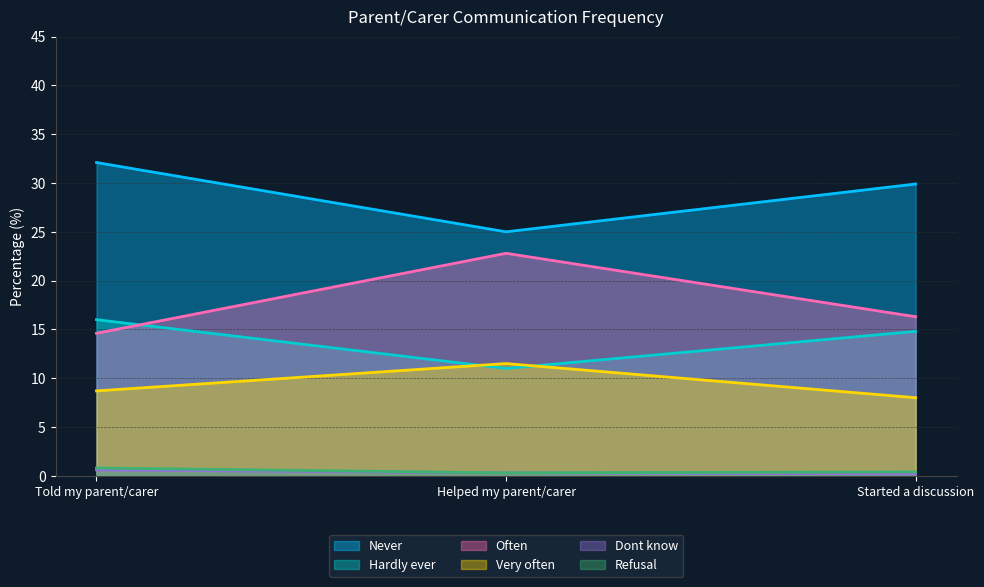

What is the label of the 3rd point from the right?

Told my parent/carer